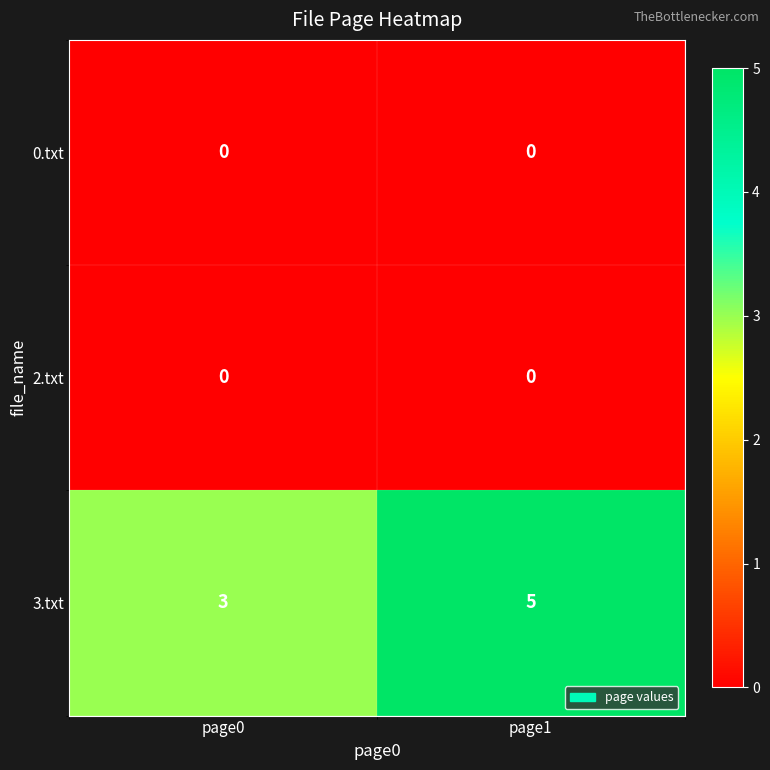

Reading left to right, extract all data points from this chart.

0.txt: page0=0	page1=0
2.txt: page0=0	page1=0
3.txt: page0=3	page1=5